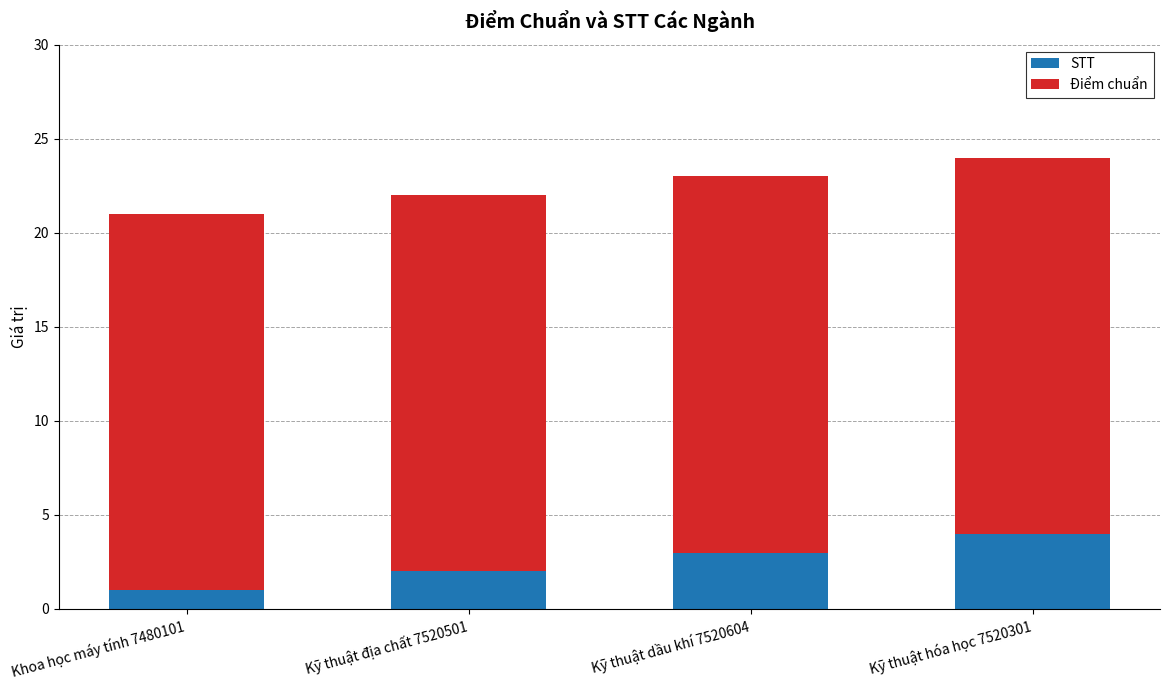

At which label does STT reach its peak?

Kỹ thuật hóa học 7520301